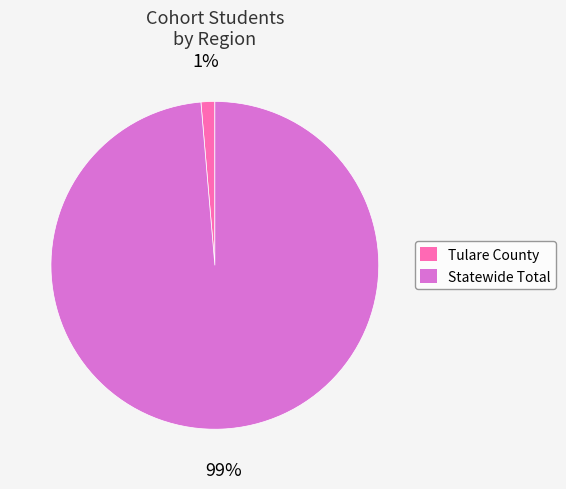

How many slices are in this pie chart?

2